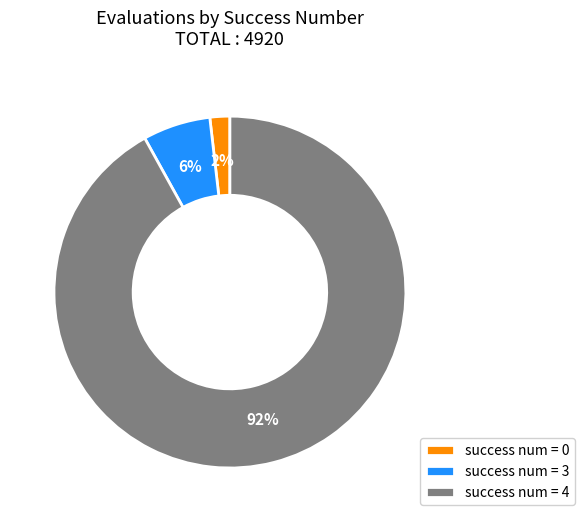

What percentage is the success num = 0 slice, to the nearest percent?

2%